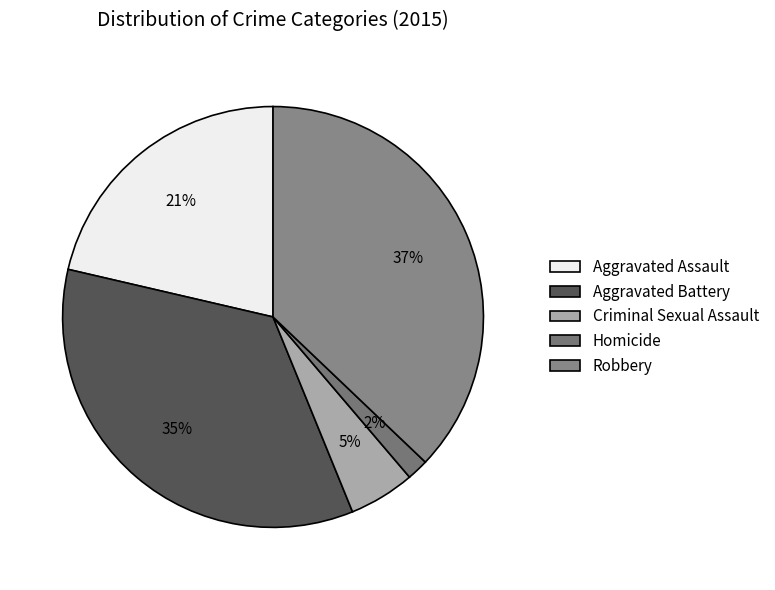

What percentage is the Aggravated Battery slice, to the nearest percent?

35%